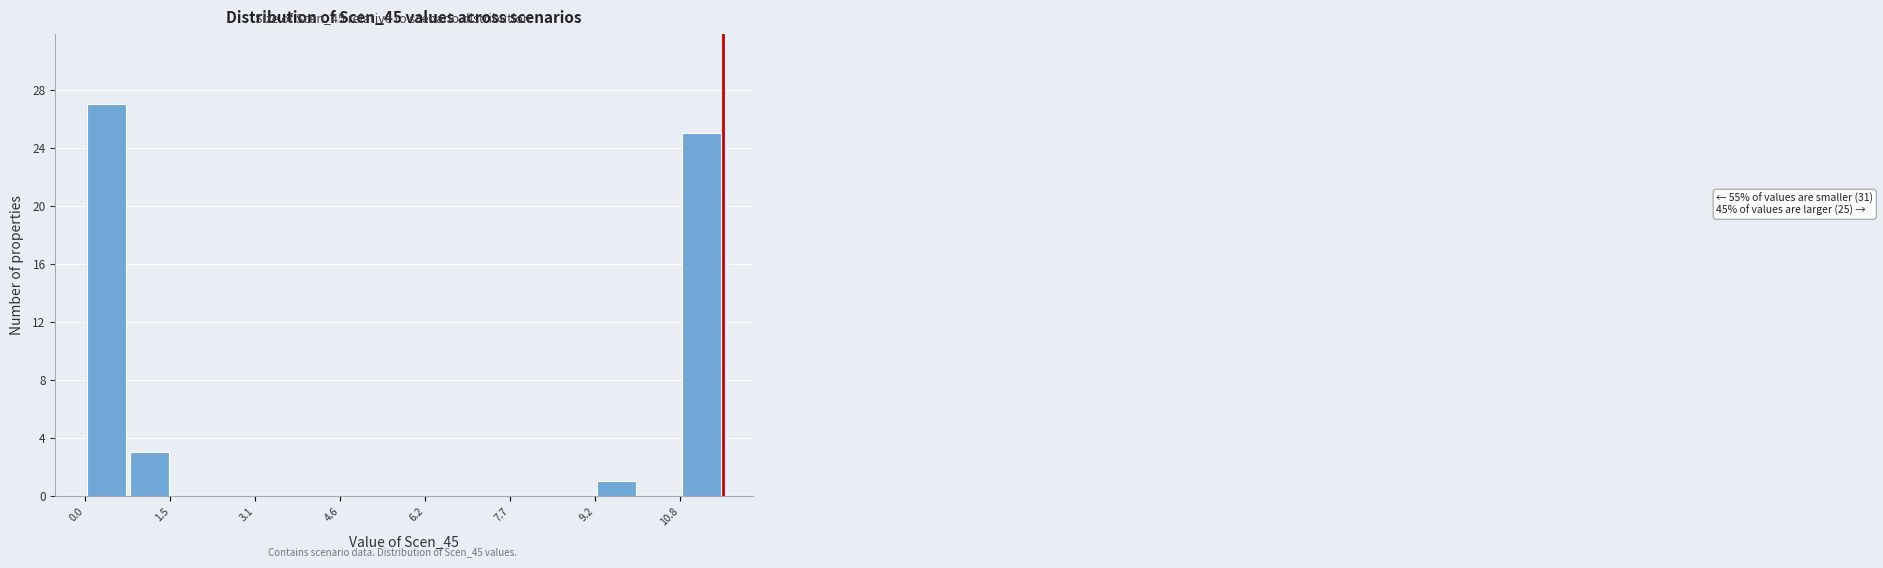

Around what value on the x-axis is the tallest bar? Give the approximate position of its centre, as read against the axis.

0.4